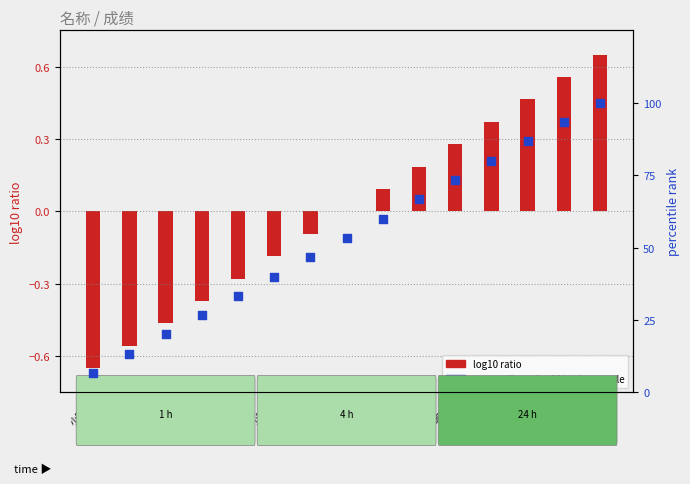

Is the value of log10 ratio at 小明15 greater than the value of percentile rank within the sample at 小明2?

No